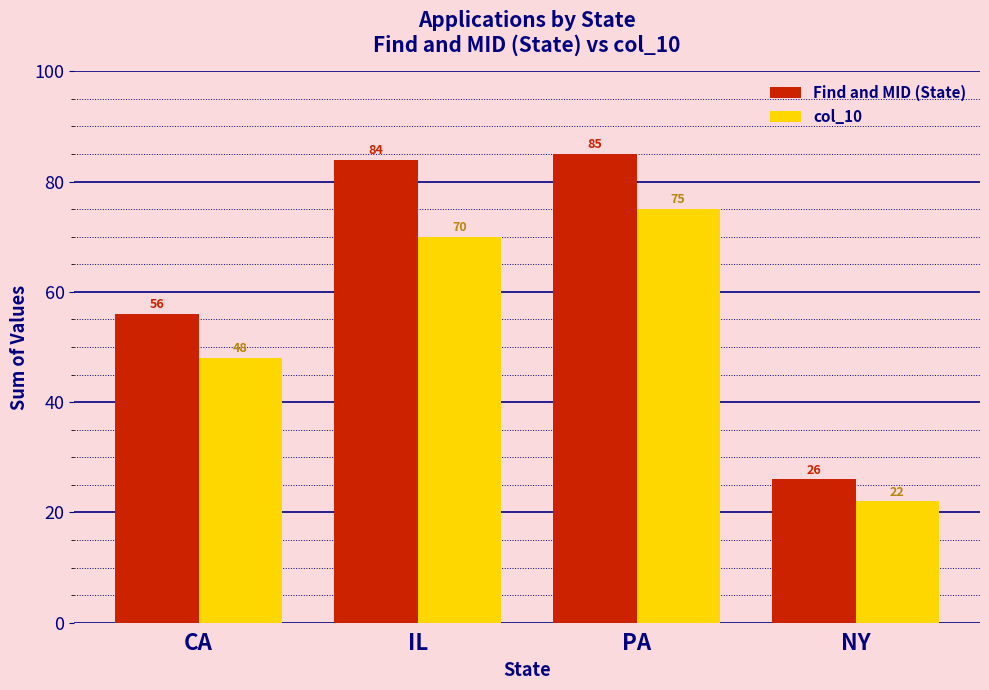

What is the value of the Find and MID (State) bar at the 1st from the left?

56